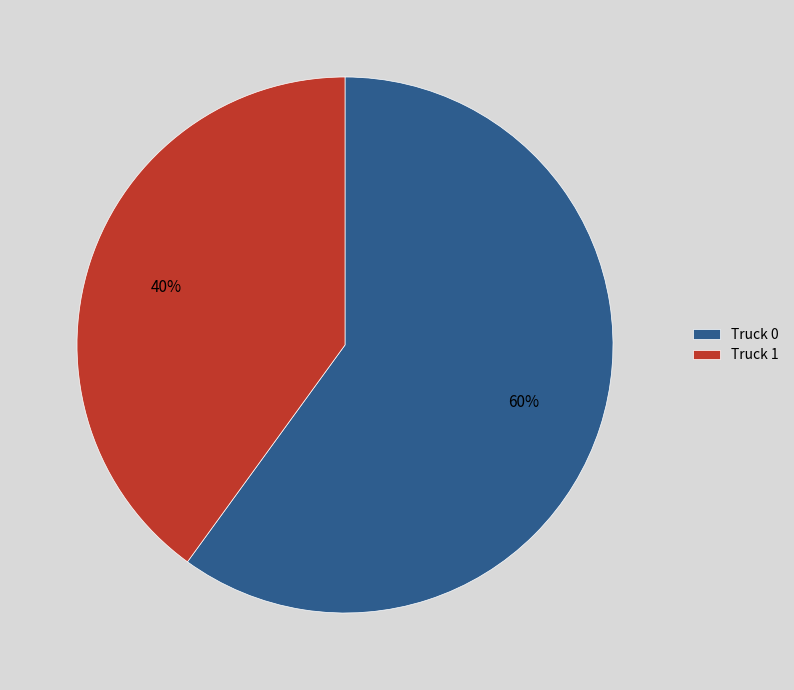

Which slice represents more than half of the pie?

Truck 0